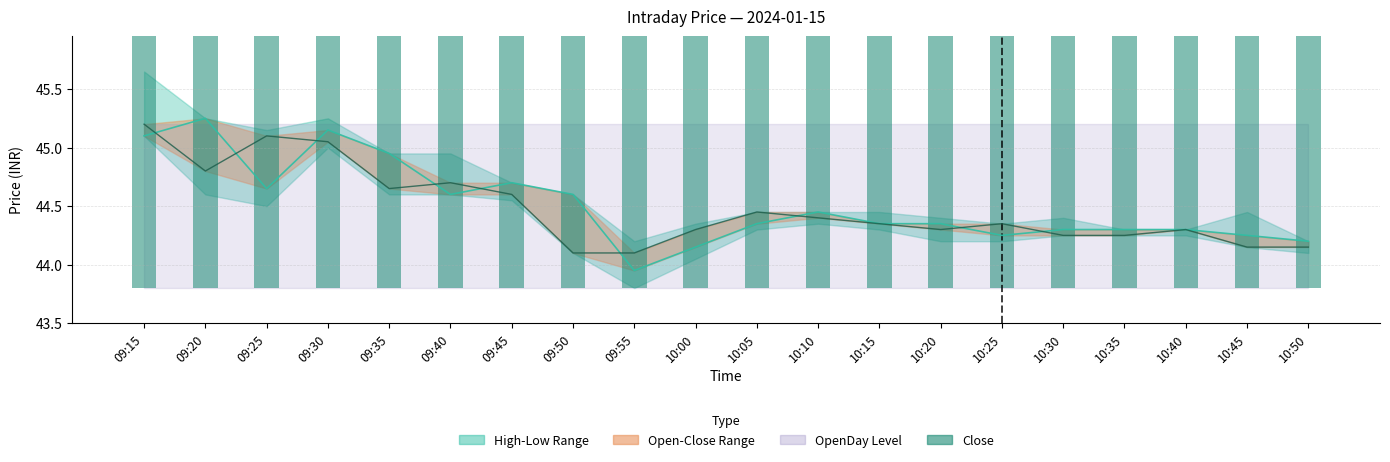

What position from the left is 10:15?

13